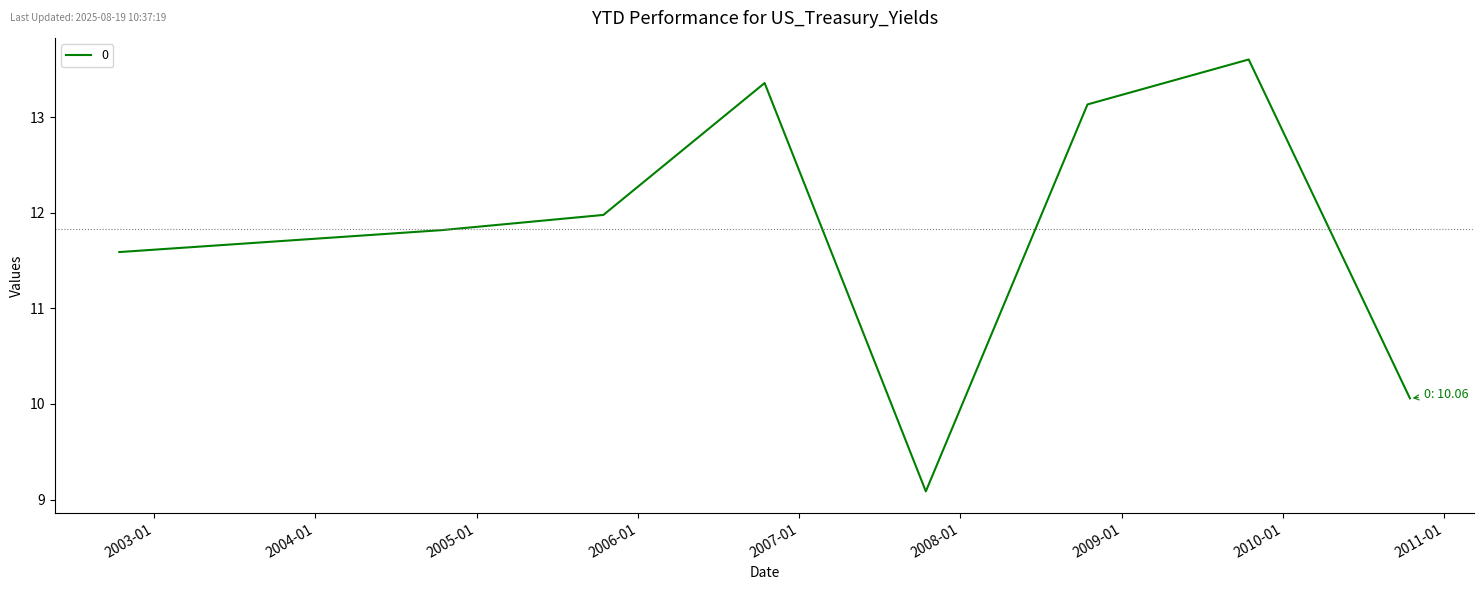

Reading right to left, transcribe all the data shown in this chart.

10.1	13.6	13.1	9.1	13.4	12.0	11.8	11.6